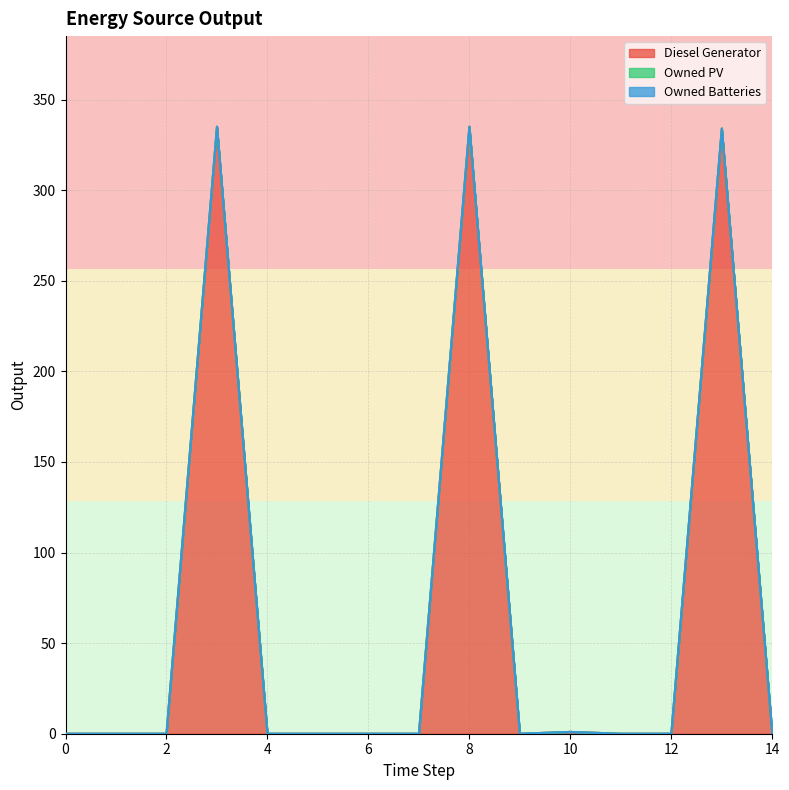

True or false: Diesel Generator has a value of -157 at 5.

False